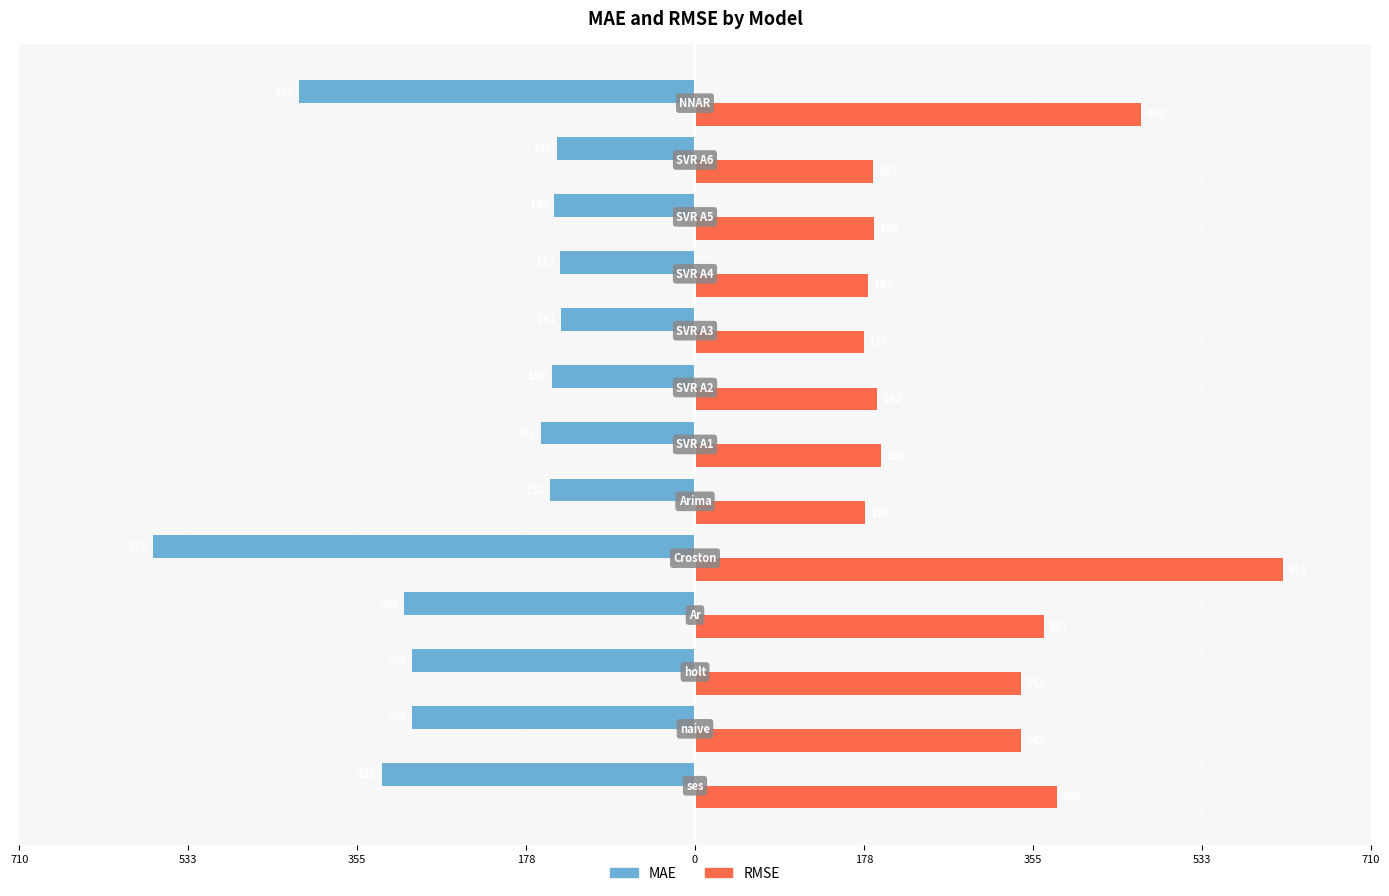

Rank the series by their maximum value, from highest to lowest.

RMSE, MAE